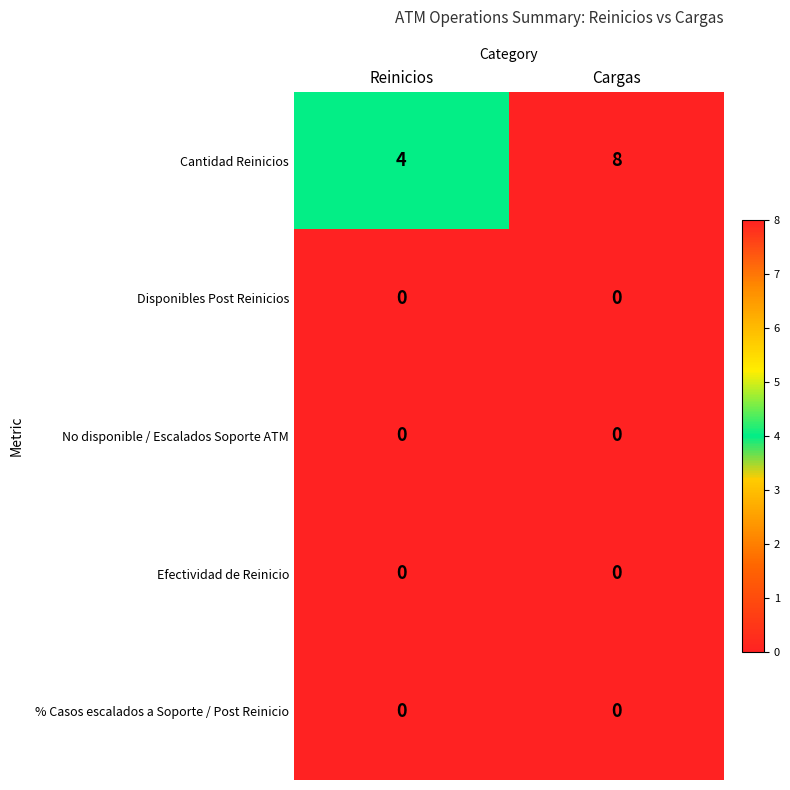

Reading left to right, transcribe all the data shown in this chart.

Cantidad Reinicios: Reinicios=4	Cargas=8
Disponibles Post Reinicios: Reinicios=0	Cargas=0
No disponible / Escalados Soporte ATM: Reinicios=0	Cargas=0
Efectividad de Reinicio: Reinicios=0	Cargas=0
% Casos escalados a Soporte / Post Reinicio: Reinicios=0	Cargas=0